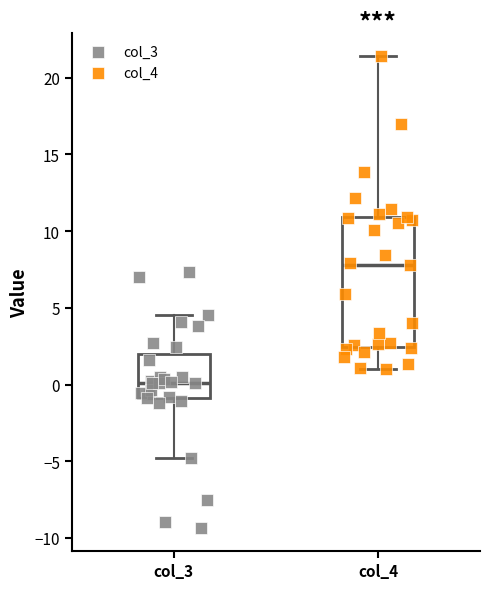

Where does the upper whisker of the box for col_4 end on the y-axis? The values are not printed on the chart, so give them approximately, as read against the axis.

21.5